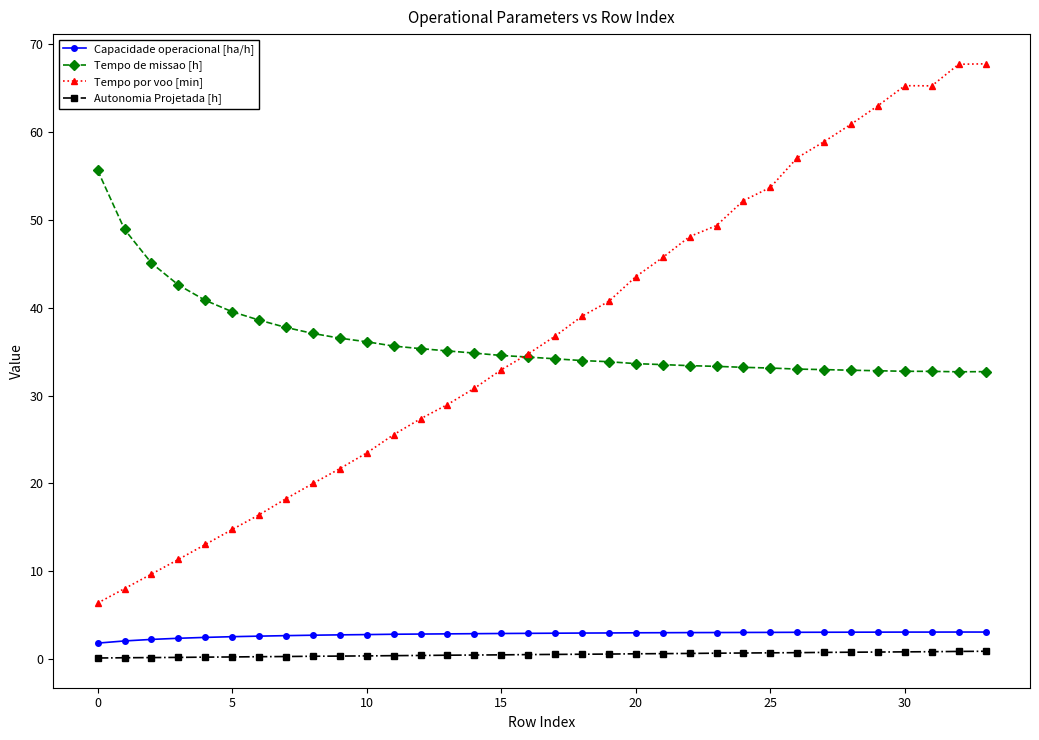

What is the difference between the maximum and second lowest values in the Tempo de missao [h] series?

22.9